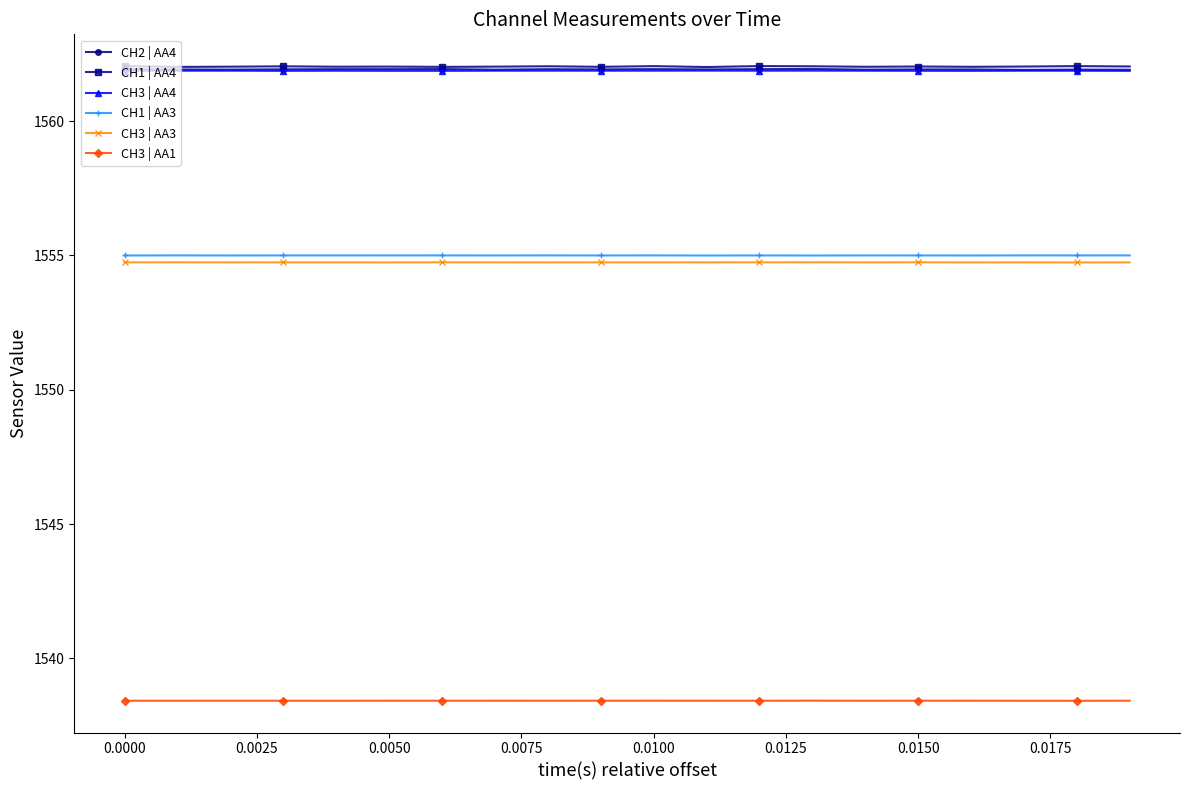

What is the minimum value shown in the chart?

1538.4